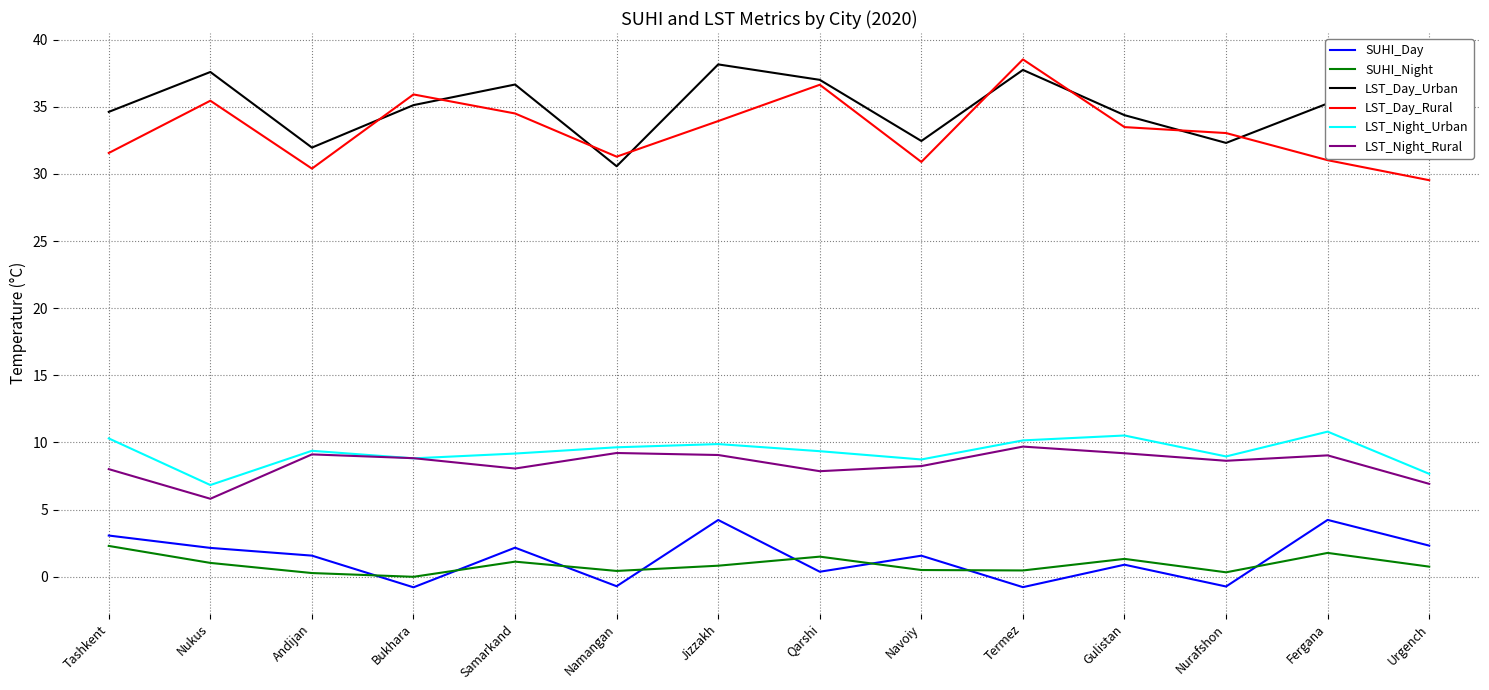

Which series has the largest range (max minus min)?

LST_Day_Rural